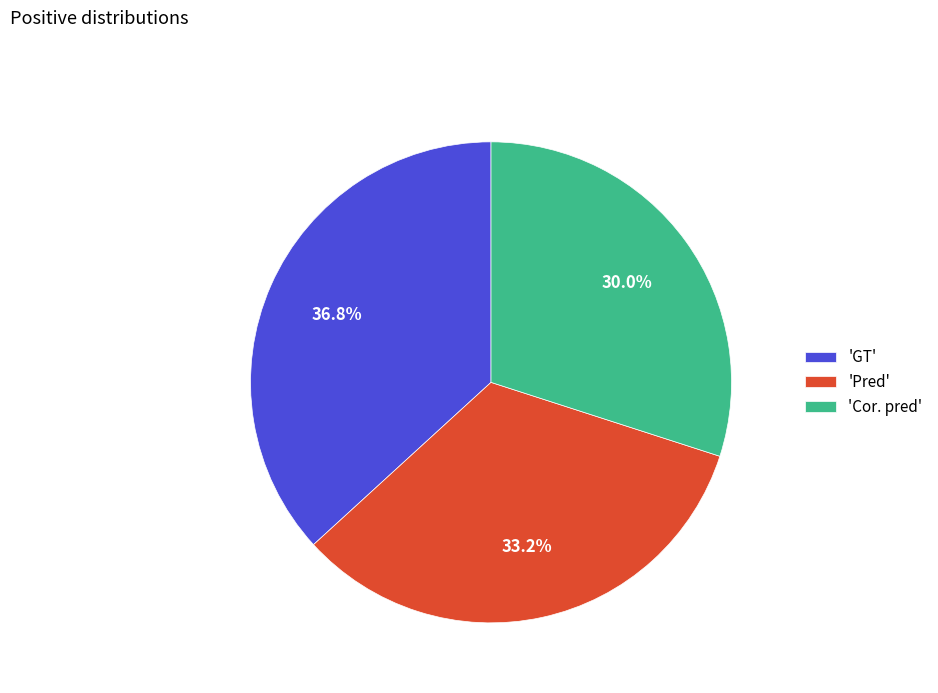

How many segments does this pie chart have?

3